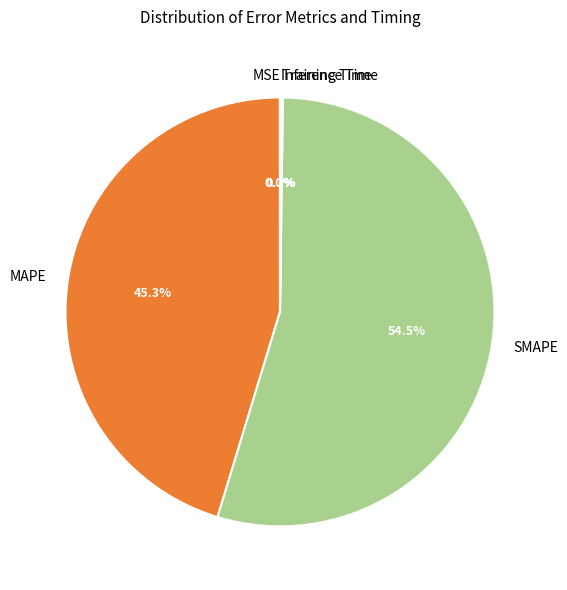

Which category accounts for the majority?

SMAPE